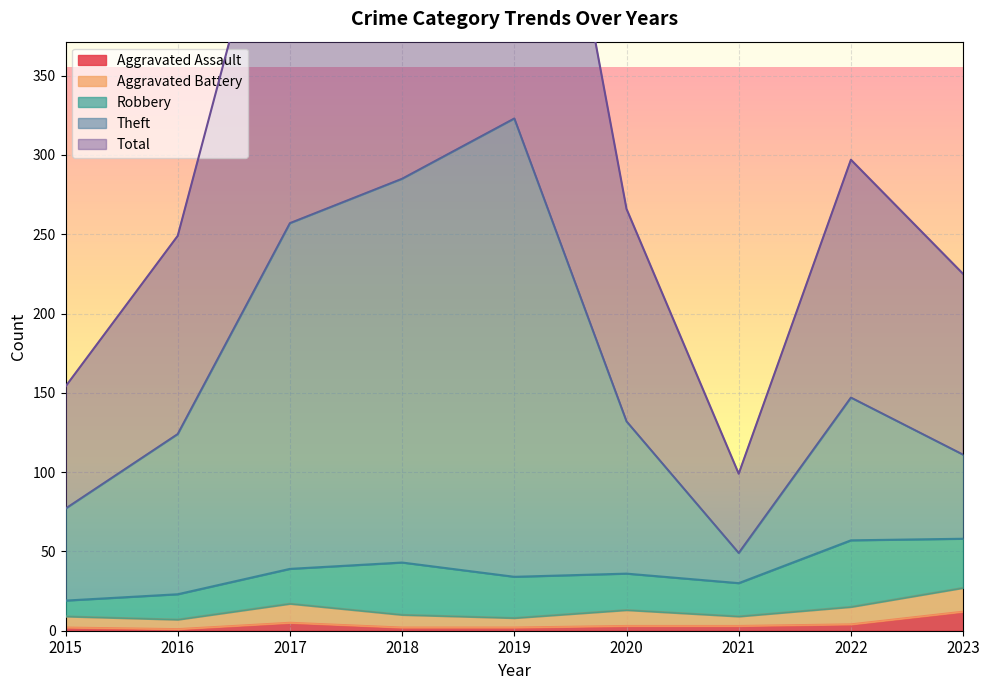

Is it true that Aggravated Assault equals 2 at 2018?

True